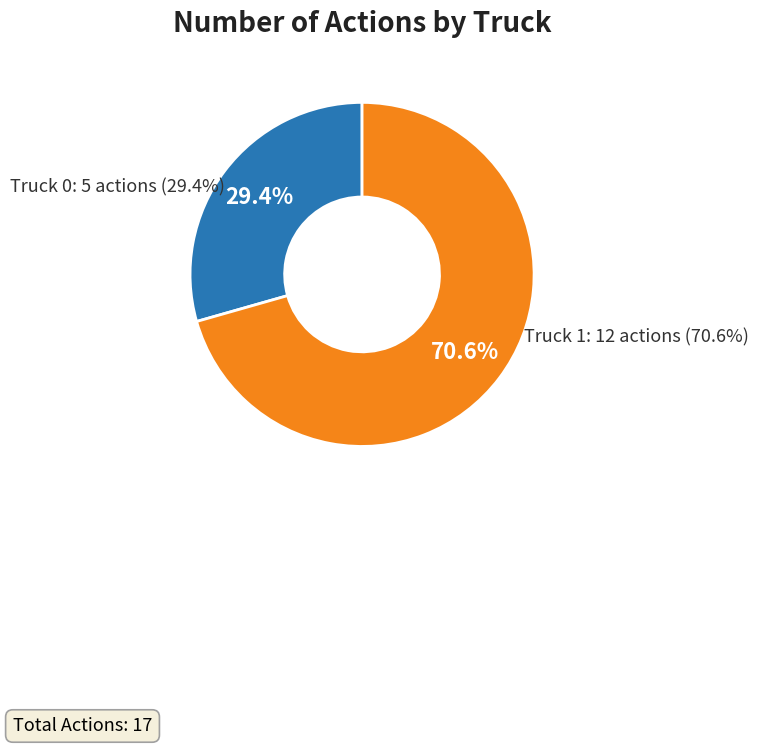

The Truck 1 slice represents 59% of the pie. True or false?

False